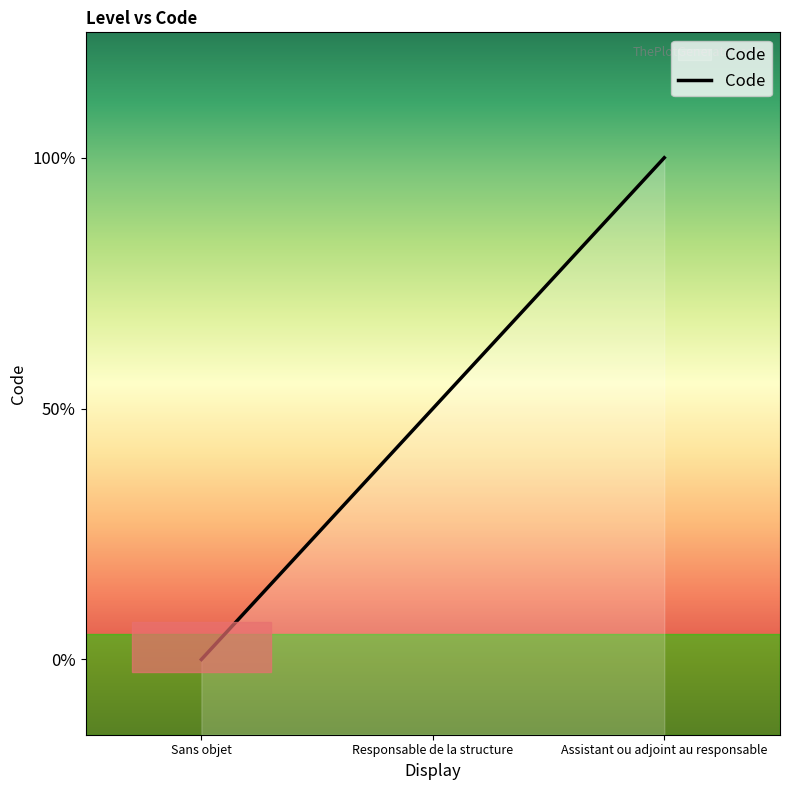

The value at Sans objet is 0. True or false?

True